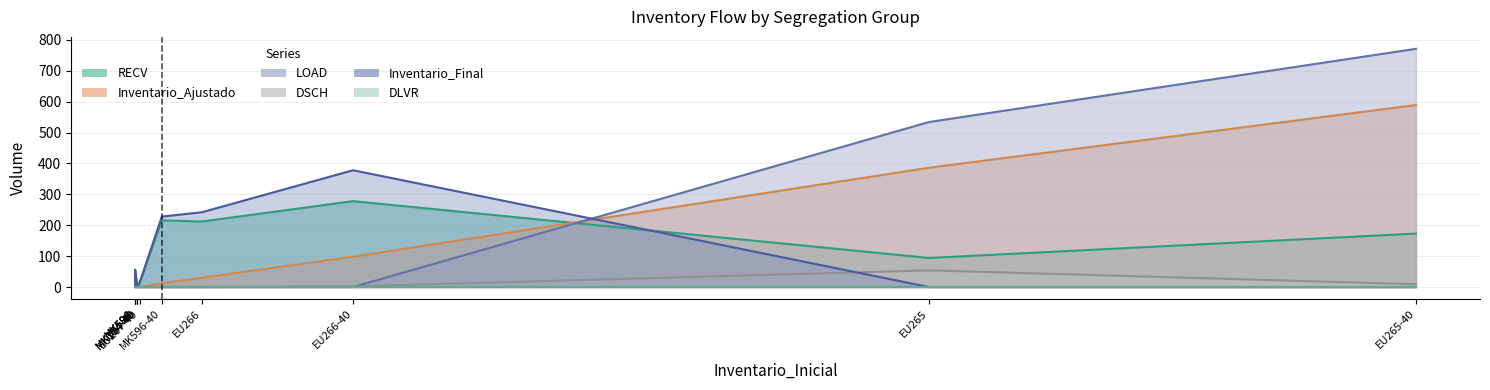

How many distinct data groups are displayed?

6